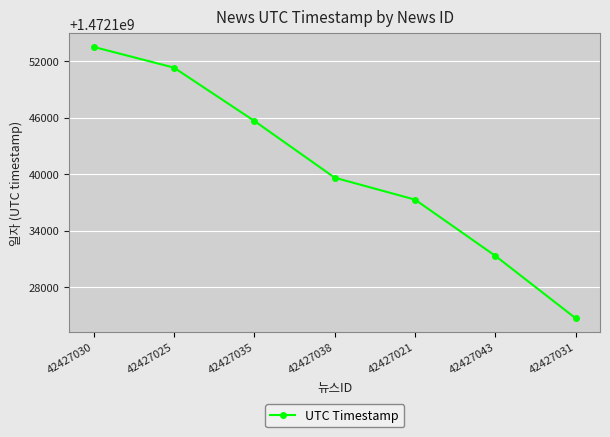

Count the number of data series in this chart.

1